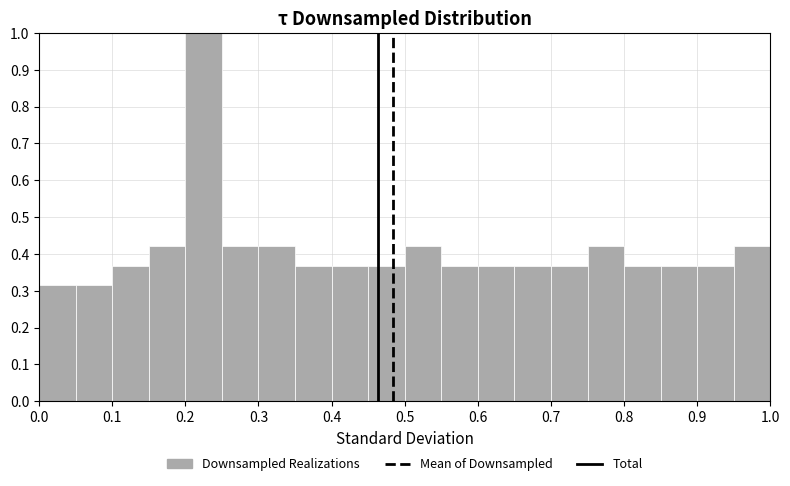

Reading left to right, transcribe this chart: for each bar, give the range it covers on the x-axis and its height. The values are not printed on the chart, so give them approximately, as read against the axis.

0.00 to 0.05: 0.32
0.05 to 0.10: 0.32
0.10 to 0.15: 0.37
0.15 to 0.20: 0.42
0.20 to 0.25: 1.00
0.25 to 0.30: 0.42
0.30 to 0.35: 0.42
0.35 to 0.40: 0.37
0.40 to 0.45: 0.37
0.45 to 0.50: 0.37
0.50 to 0.55: 0.42
0.55 to 0.60: 0.37
0.60 to 0.65: 0.37
0.65 to 0.70: 0.37
0.70 to 0.75: 0.37
0.75 to 0.80: 0.42
0.80 to 0.85: 0.37
0.85 to 0.90: 0.37
0.90 to 0.95: 0.37
0.95 to 1.00: 0.42